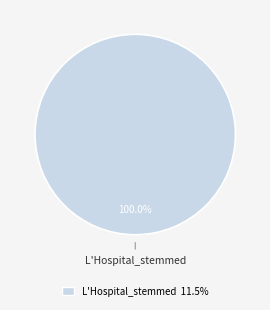

Rank the categories by value from highest to lowest.

L'Hospital_stemmed 11.5%